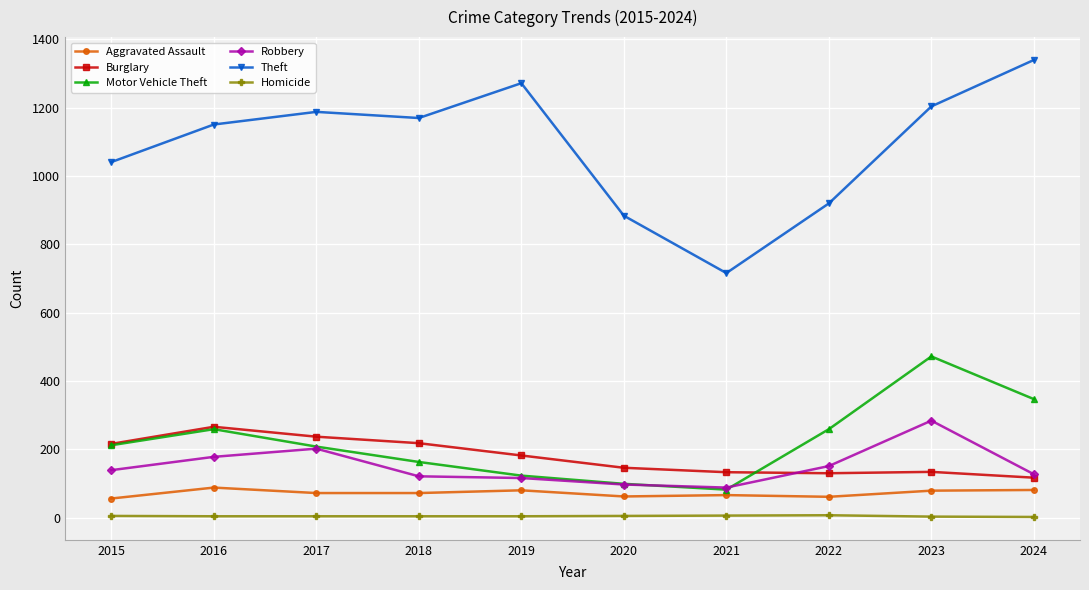

How many lines are shown in the chart?

6